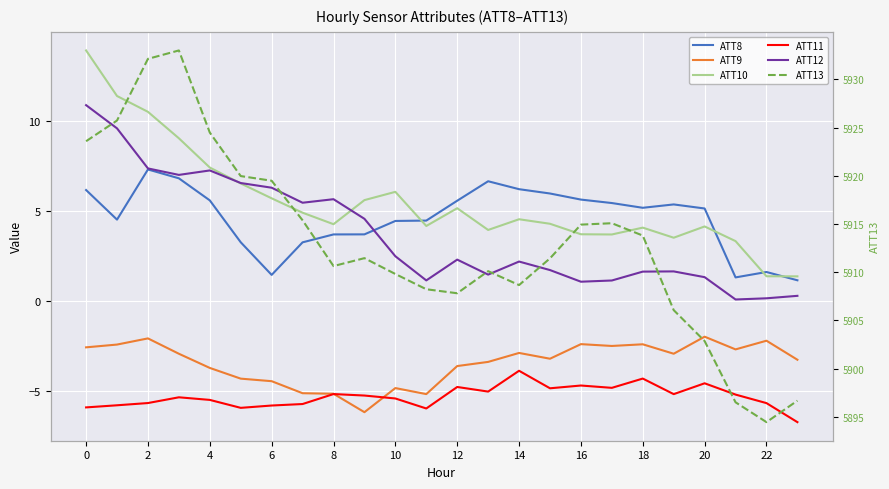

At how many categories does at least one series exceed 4826?

24